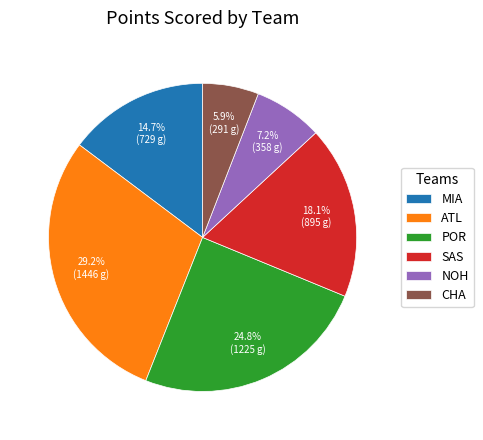

Which category has the smallest portion of the pie?

CHA